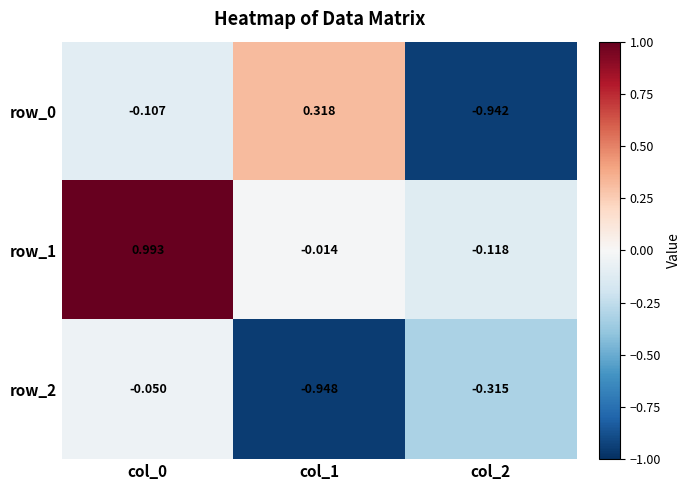

Reading left to right, transcribe all the data shown in this chart.

row_0: col_0=-0.1	col_1=0.3	col_2=-0.9
row_1: col_0=1.0	col_1=-0.0	col_2=-0.1
row_2: col_0=-0.1	col_1=-0.9	col_2=-0.3